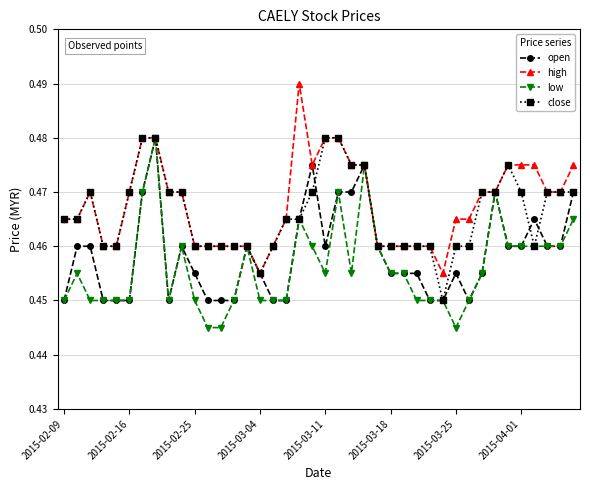

At how many categories does at least one series exceed 0?

40